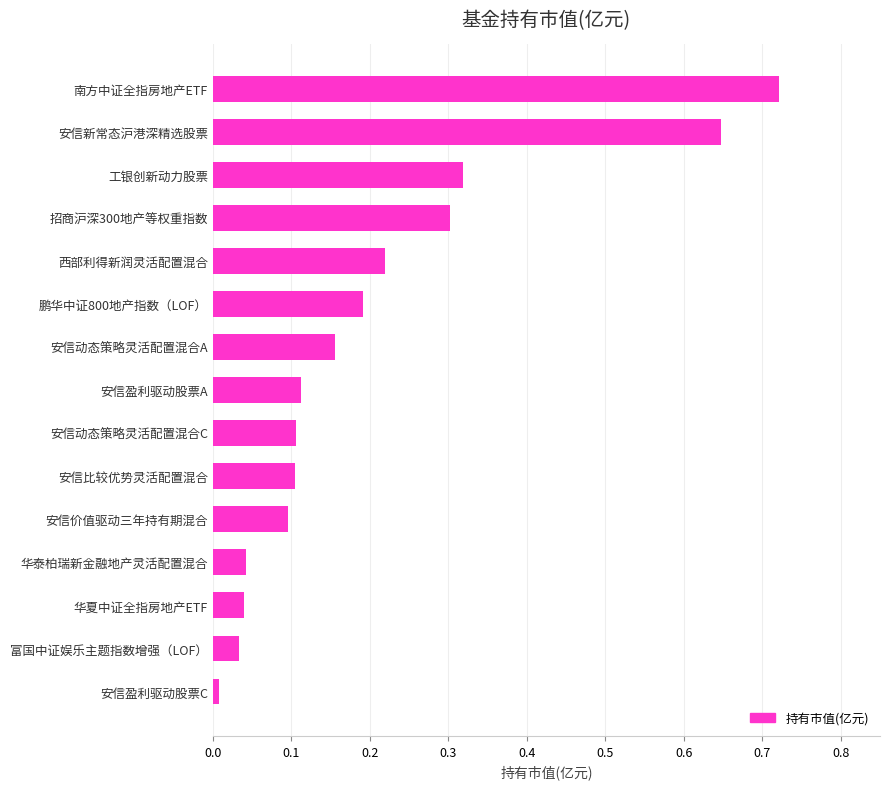

Is it true that the value at 安信价值驱动三年持有期混合 is 0.2?

False